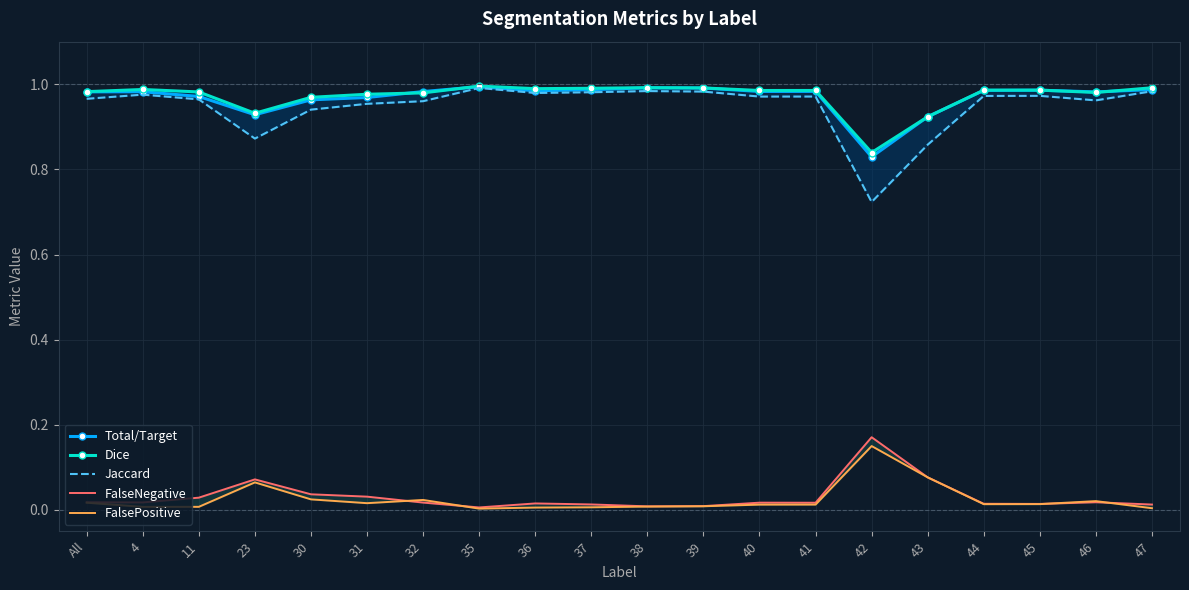

True or false: Dice and FalsePositive cross at least once.

False